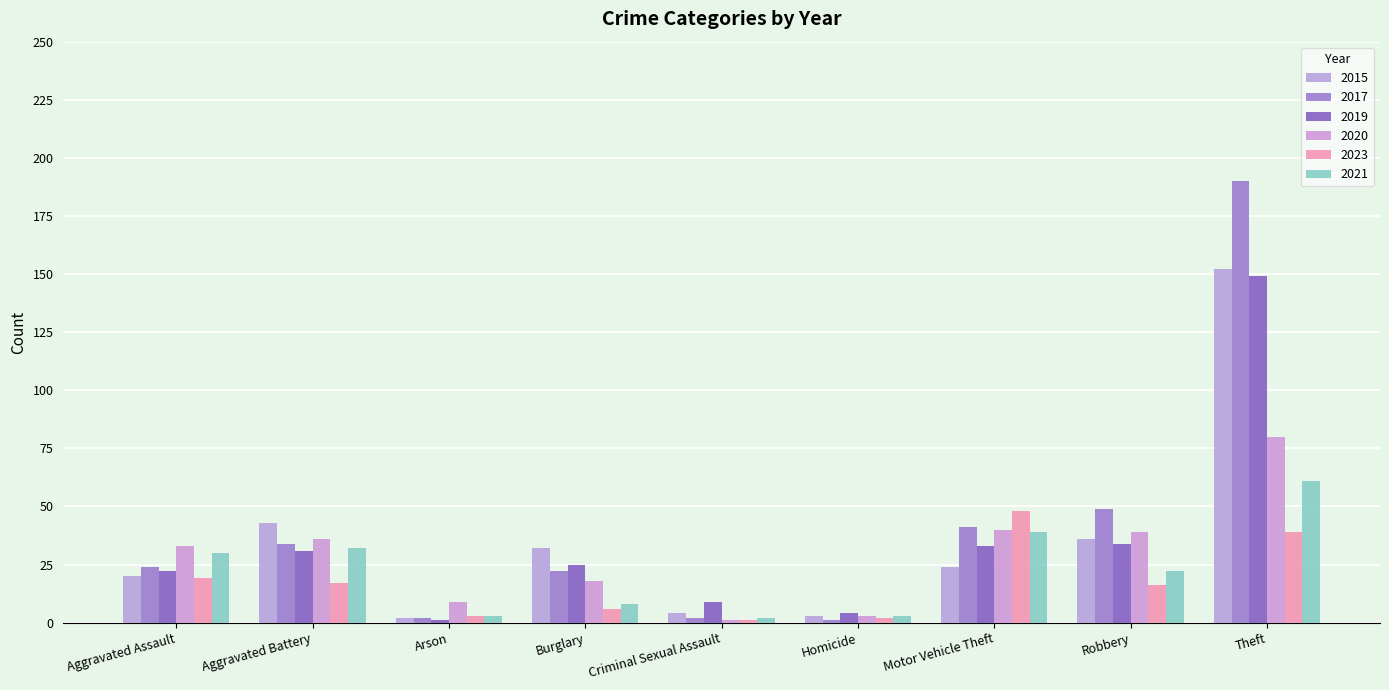

Count the number of categories in the chart.

9